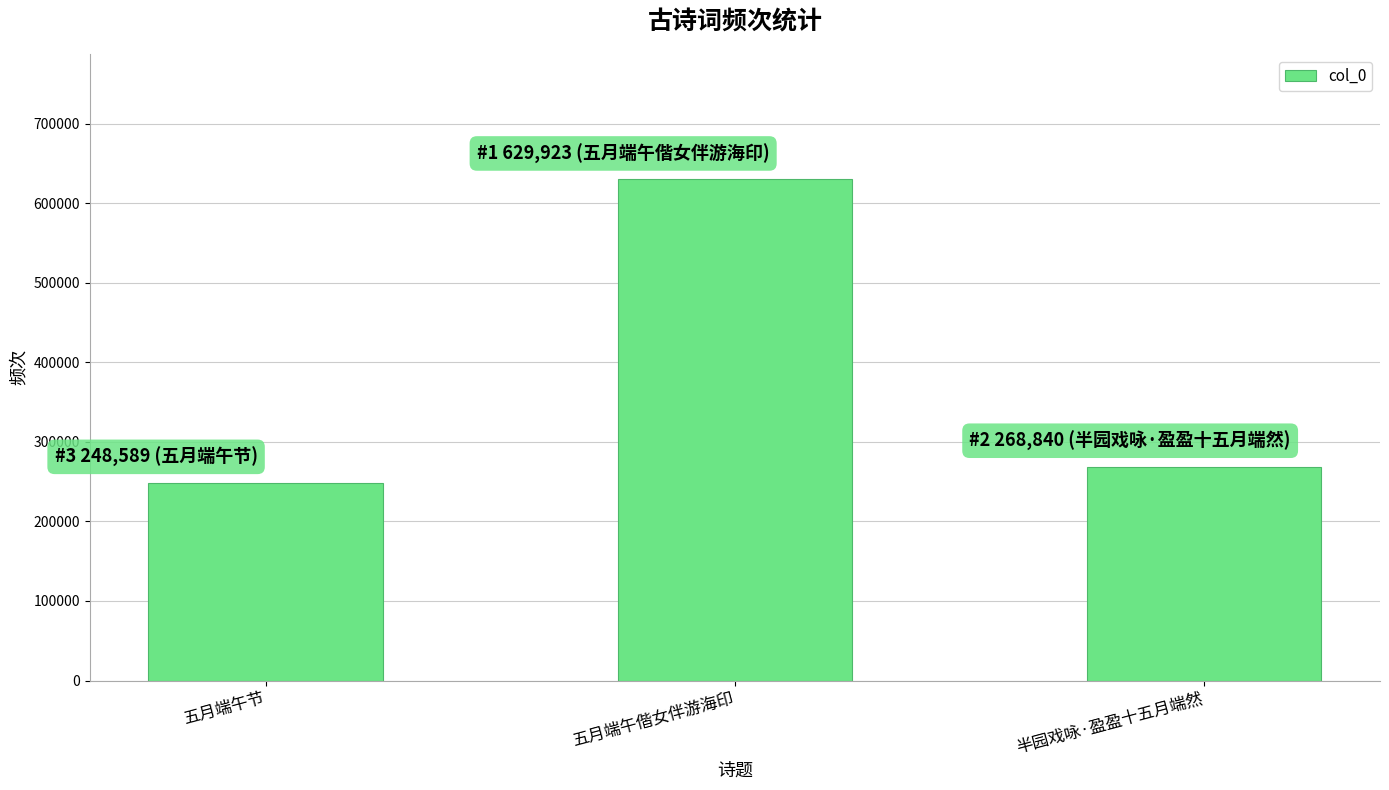

What is the label of the 3rd bar from the right?

五月端午节